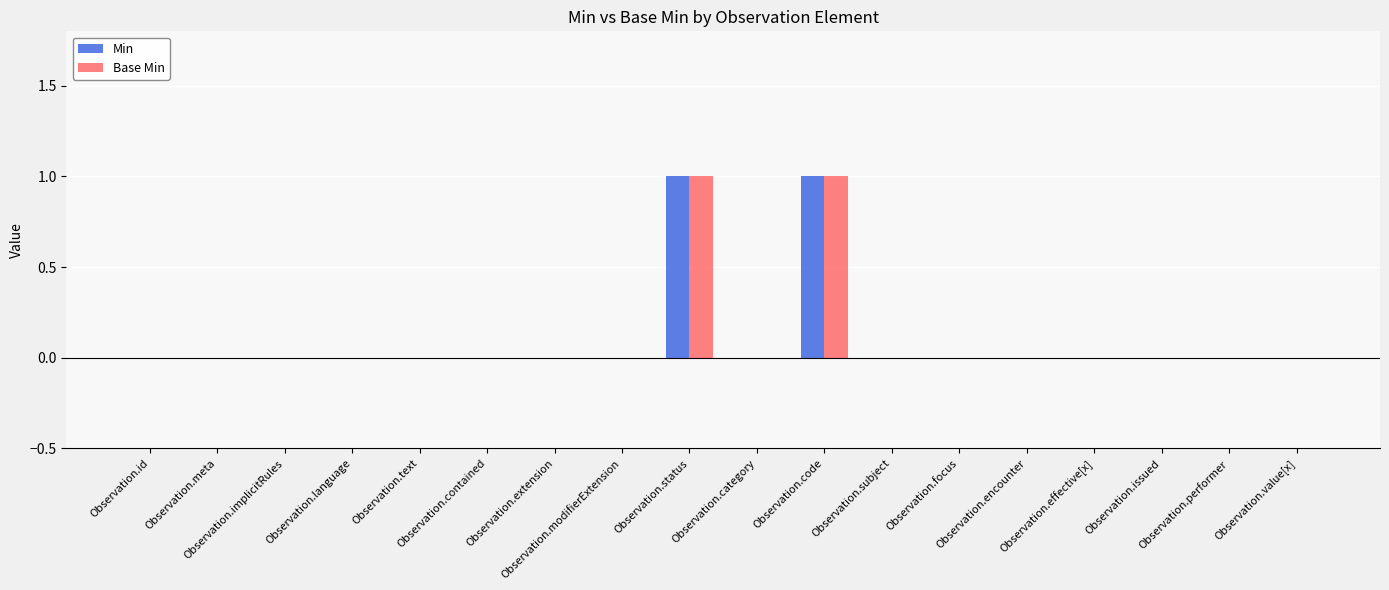

What are all the series names shown in the legend?

Min, Base Min